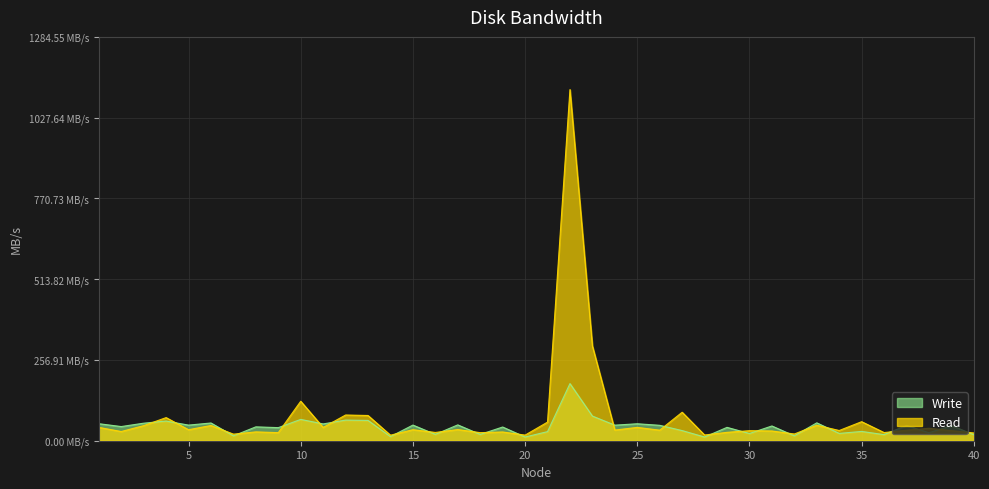

The value of Read at 26 is 22.8. True or false?

False